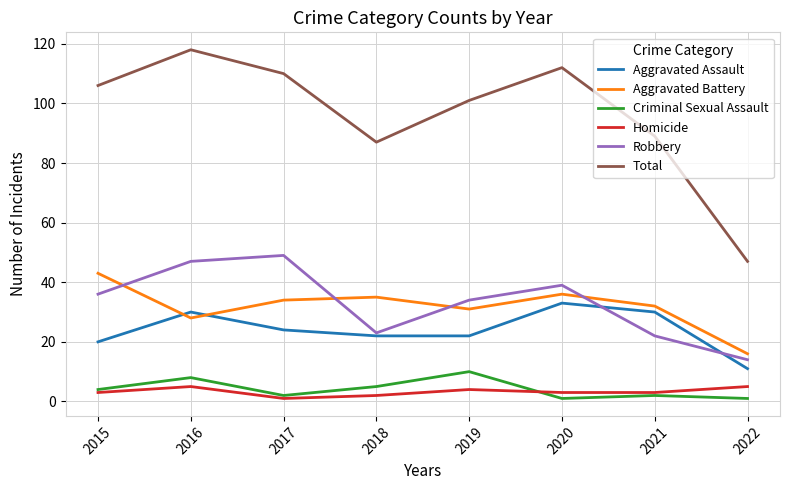

Which category has the lowest value in the Total series?

2022